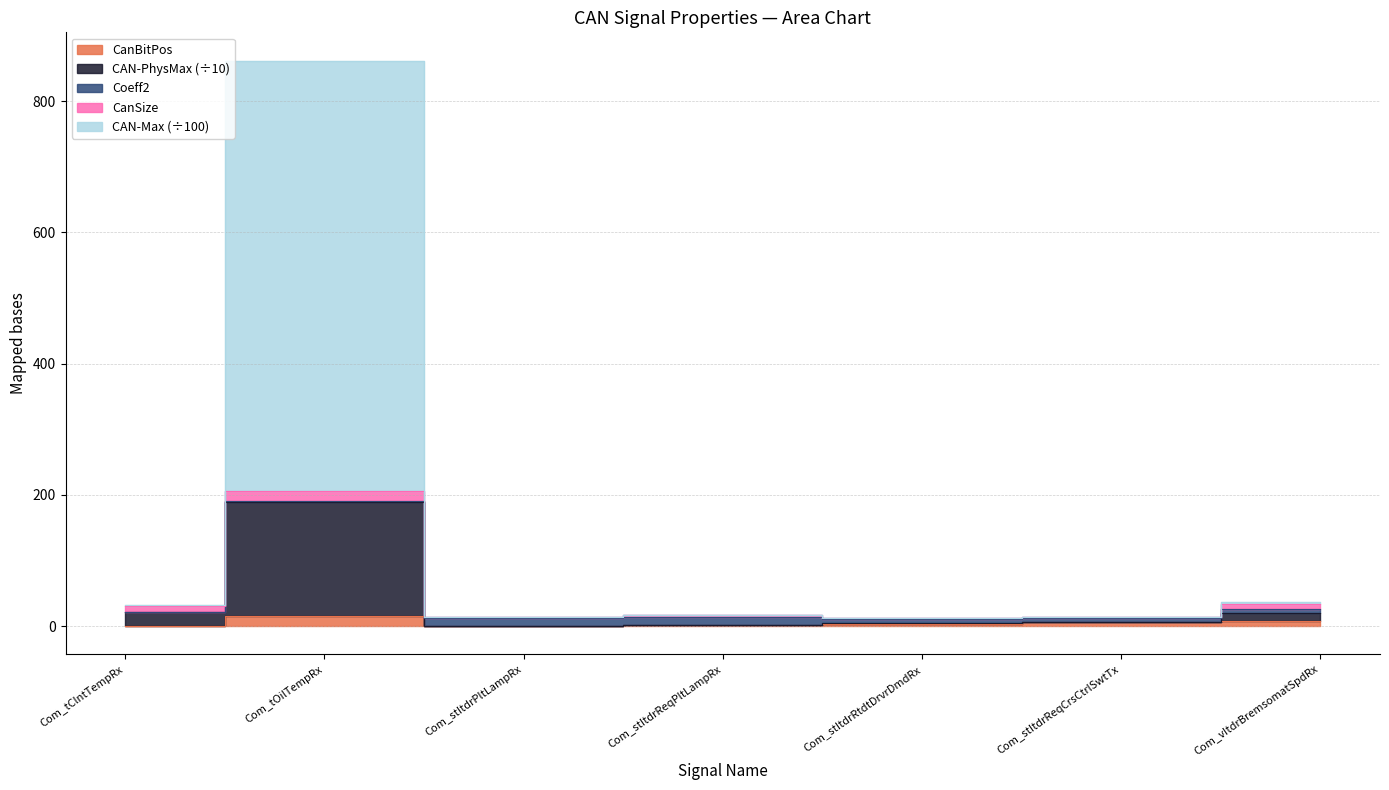

True or false: CanBitPos and CAN-Max intersect in this chart.

False